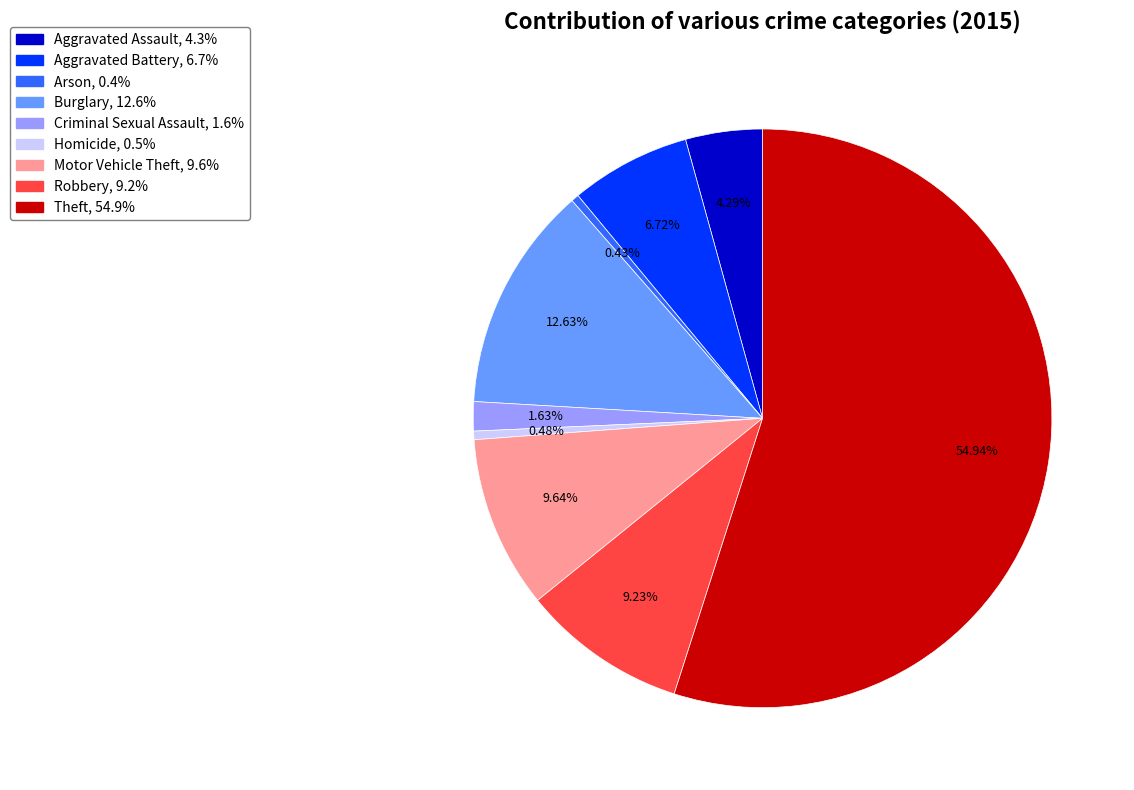

Between Arson and Aggravated Assault, which is larger?

Aggravated Assault